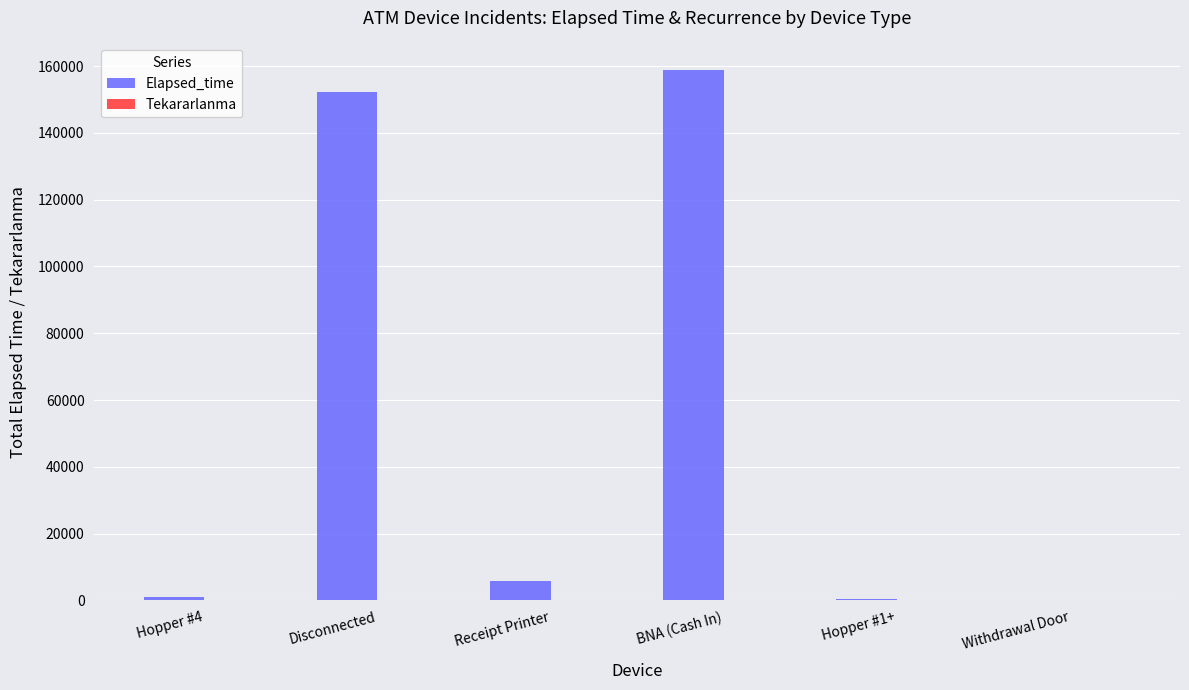

How many groups of bars are there?

6